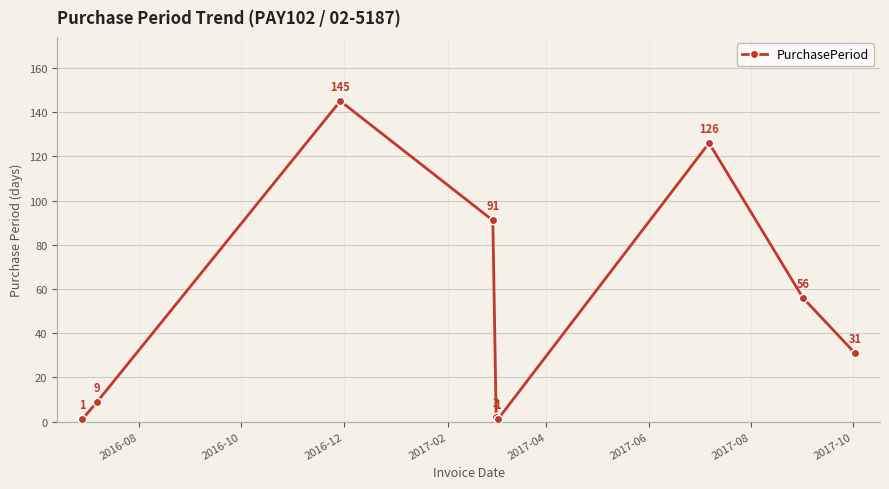

Does the chart have visible grid lines?

Yes